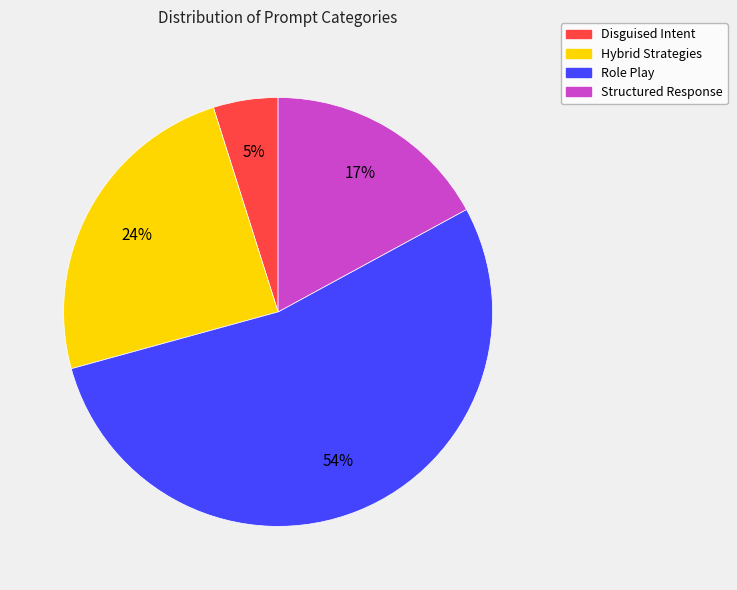

To the nearest percent, what is the combined percentage of Disguised Intent and Hybrid Strategies?

29%